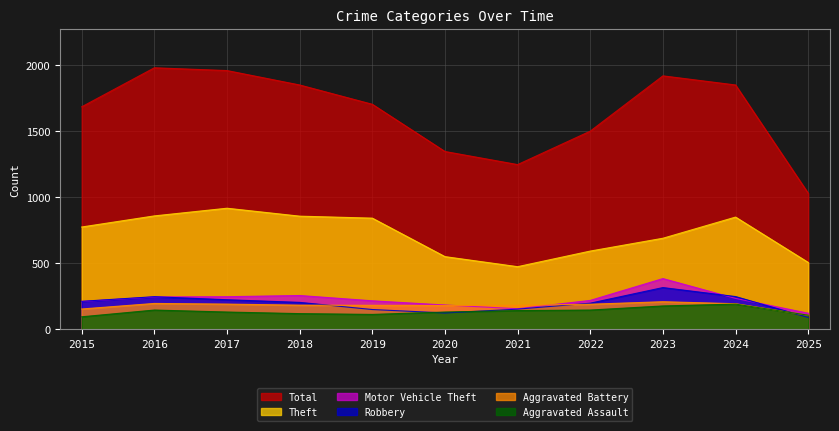

Where is Total nearest to the value 1503?

2022